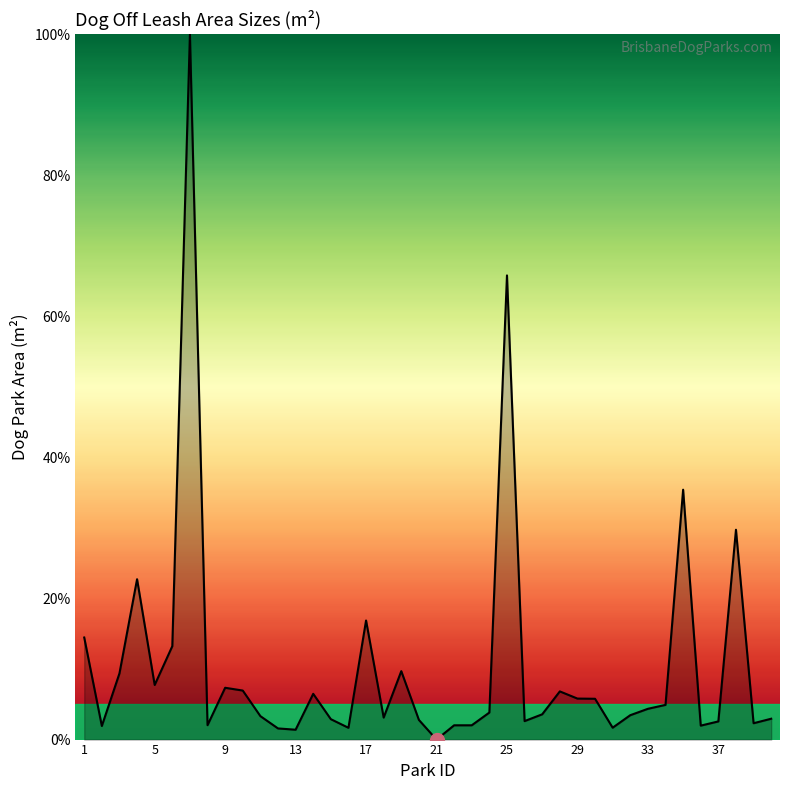

What is the difference between the maximum and minimum values?

100.0